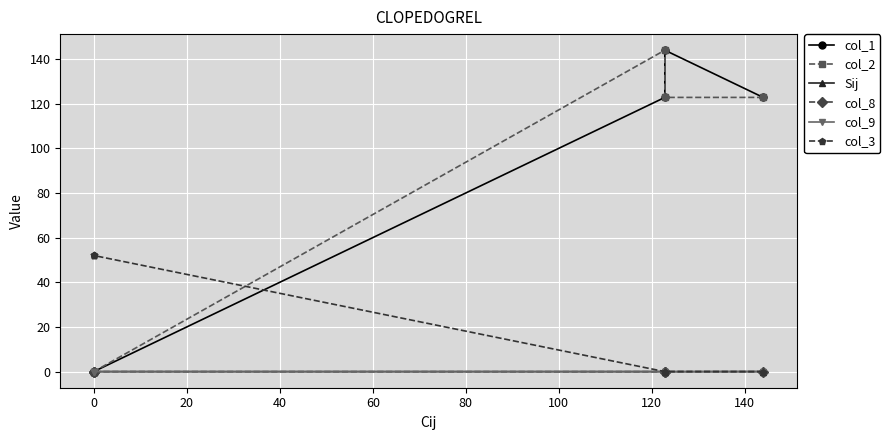

Which series ends up on top after the final intersection of col_1 and col_2?

col_2